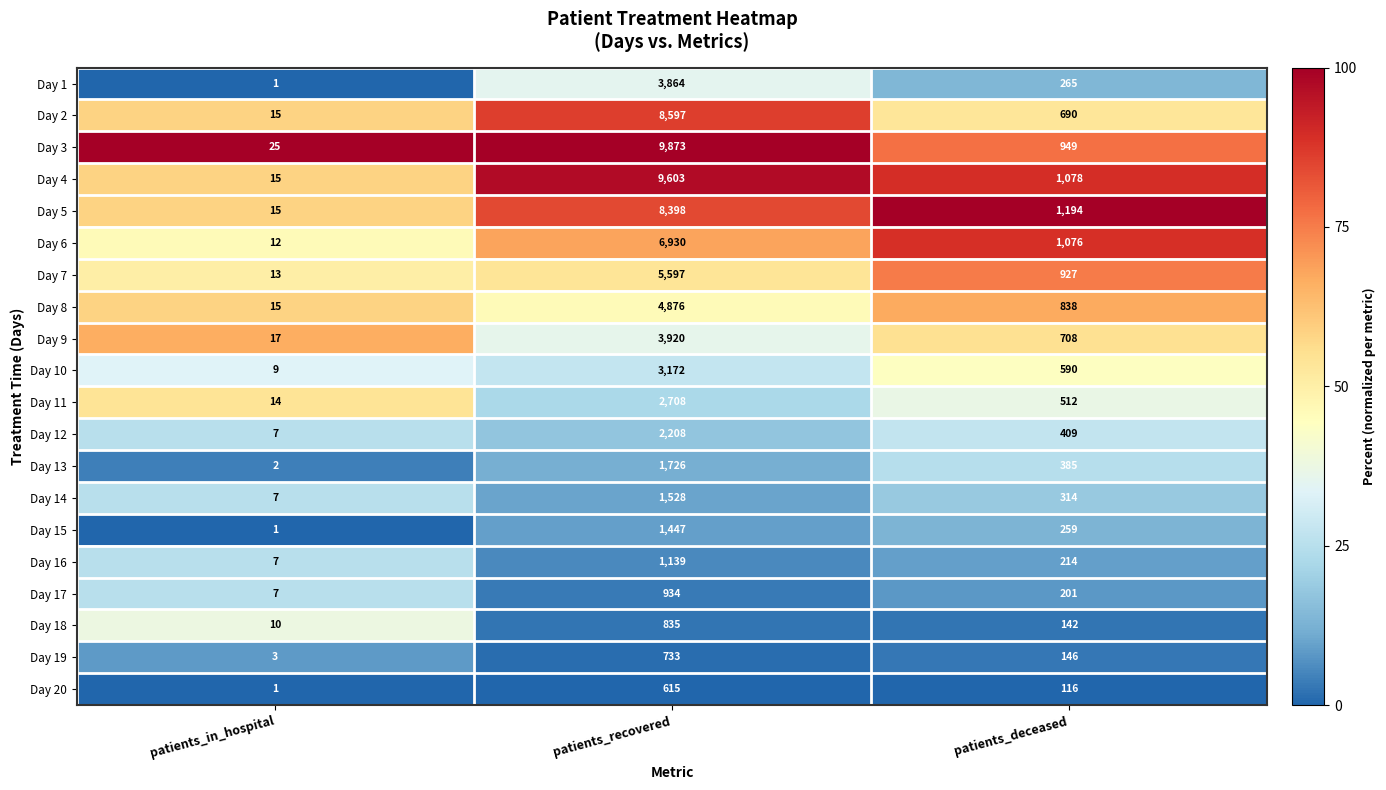

Count the number of data series in this chart.

20